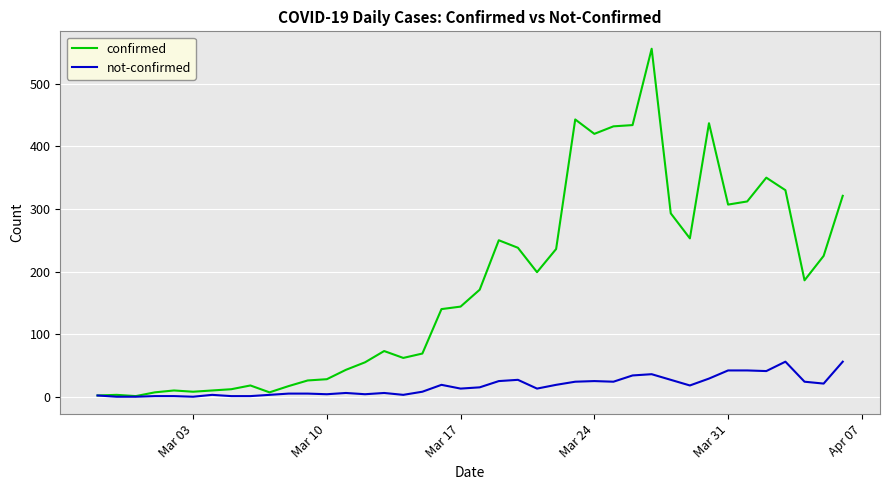

What is the greatest value displayed?

556